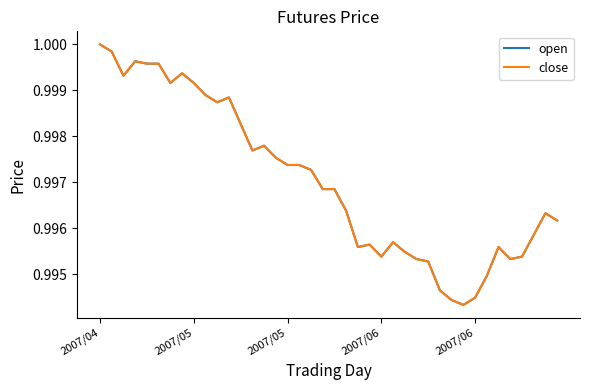

At which label does close reach its minimum?

31